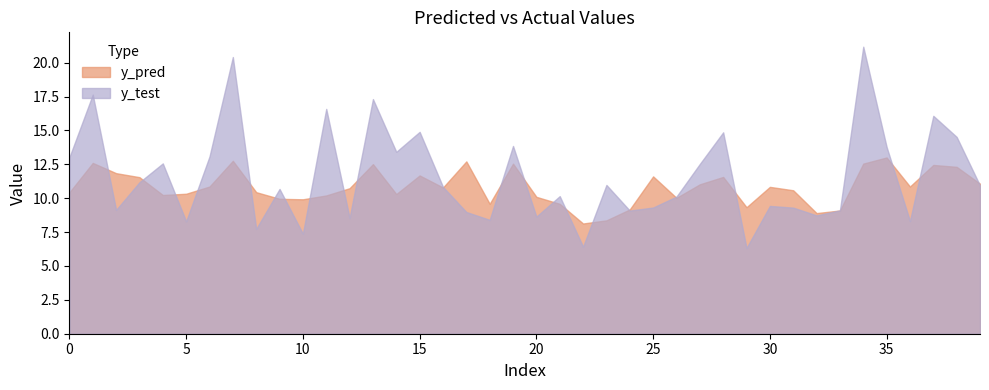

The value of y_test at 38 is 9.8. True or false?

False